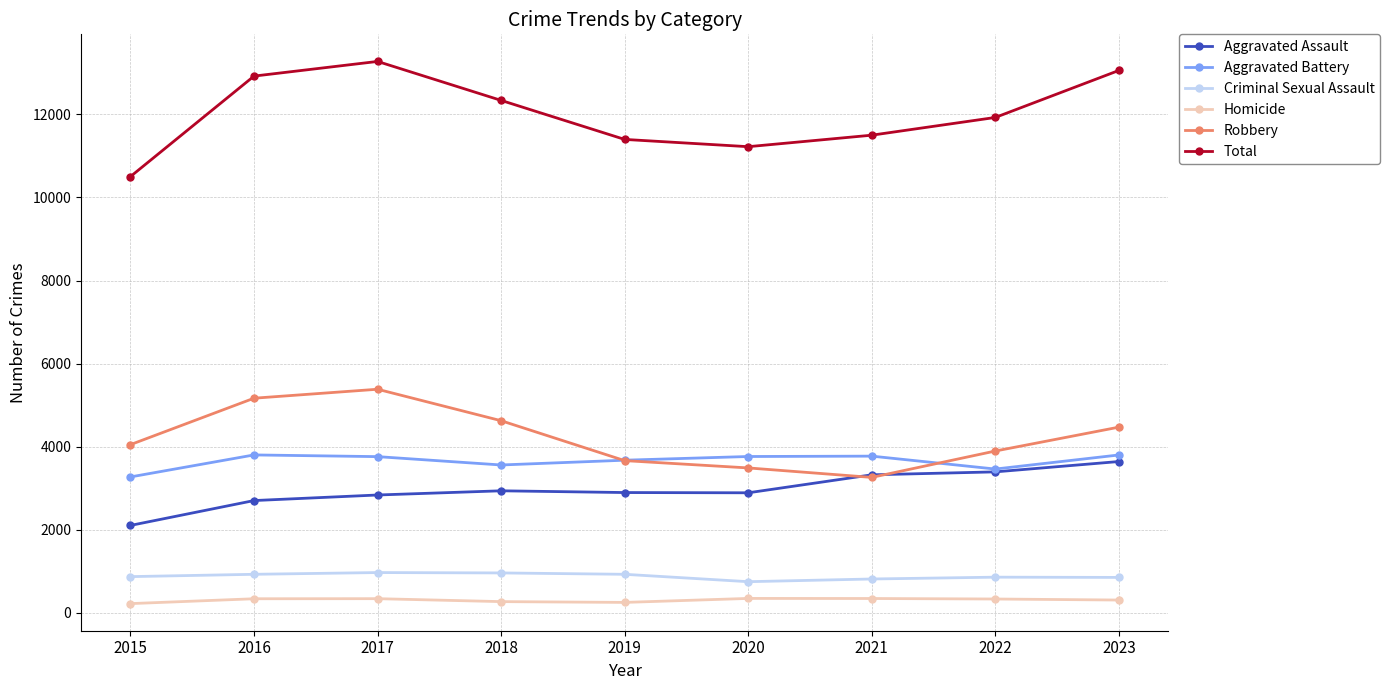

At how many categories does at least one series exceed 12738?

3